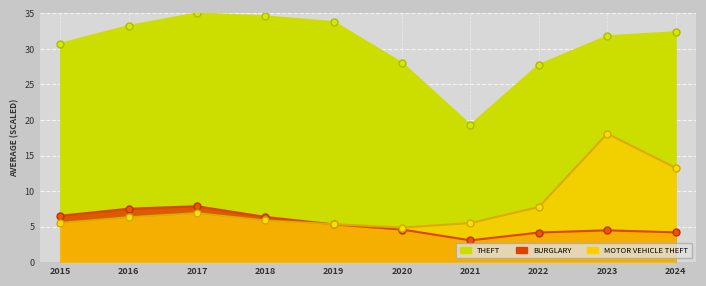

What is the value of the Motor Vehicle Theft point at the 2nd from the left?

6.3